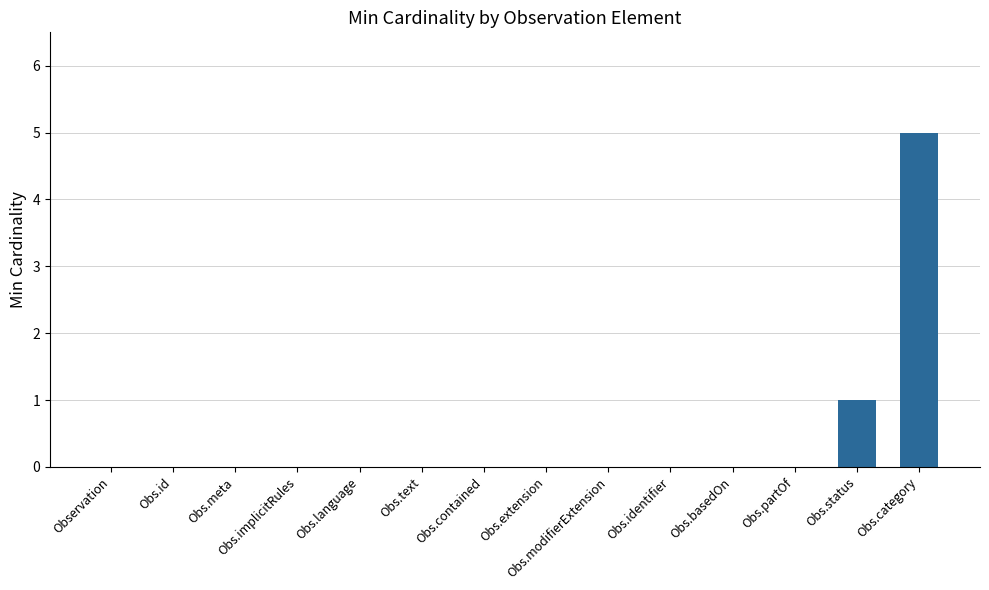

True or false: the data shows 2 at Obs.partOf.

False